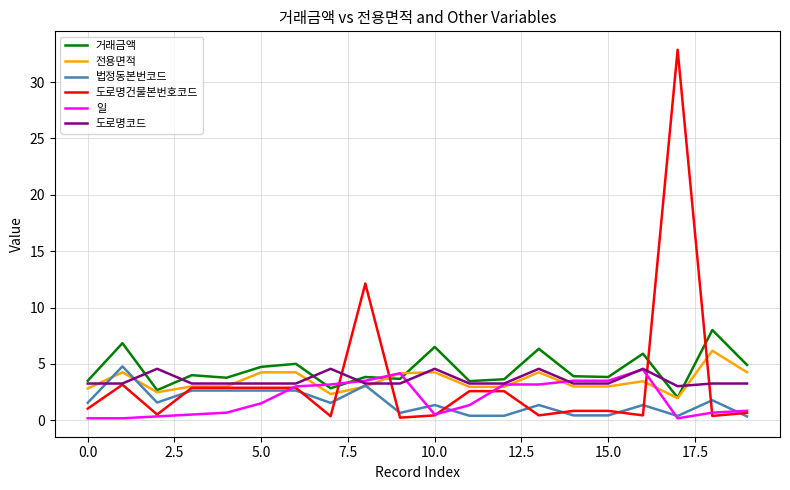

What is the maximum value shown in the chart?

32.9